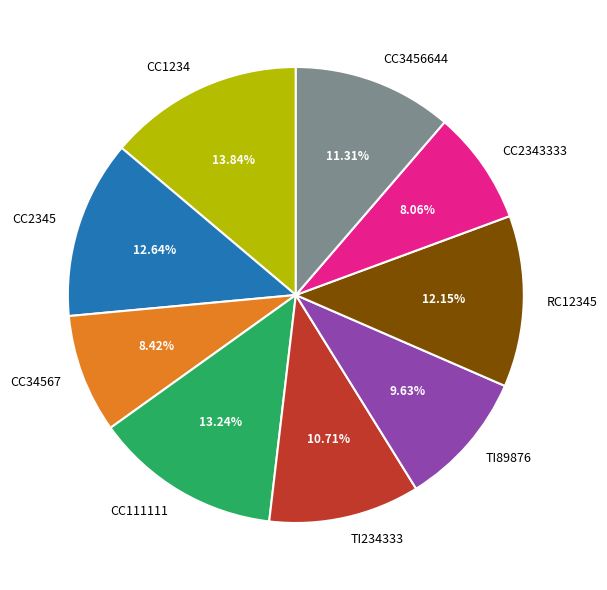

What is the ratio of the value at CC111111 to the value at TI234333?

1.2